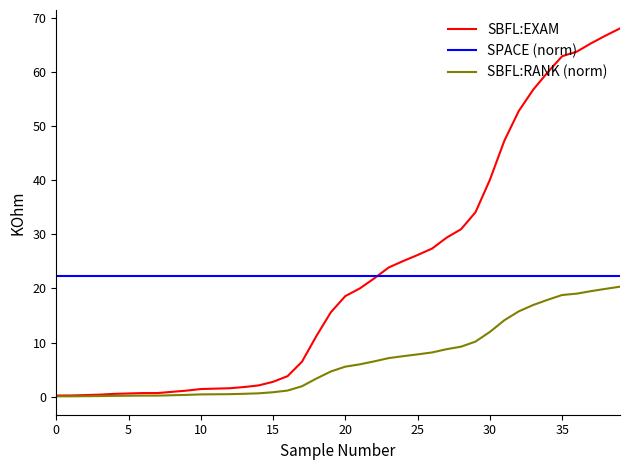

What is the greatest value displayed?

68.1